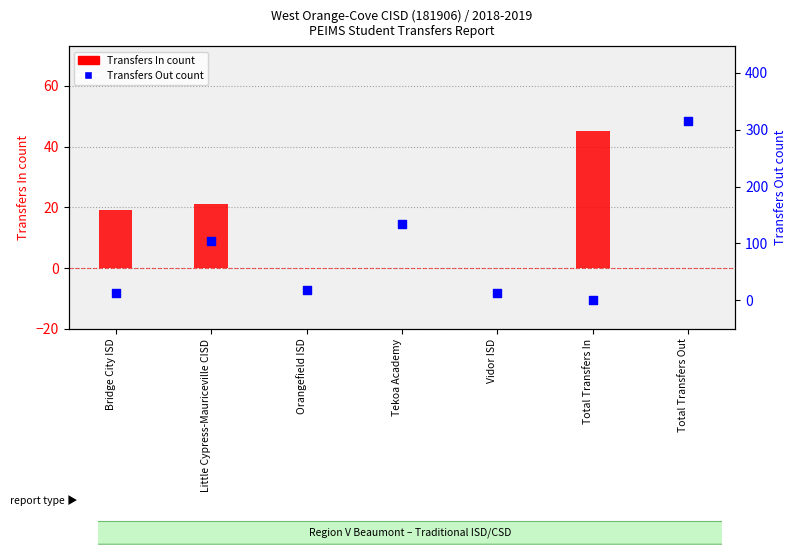

What are all the series names shown in the legend?

Transfers In, Transfers Out